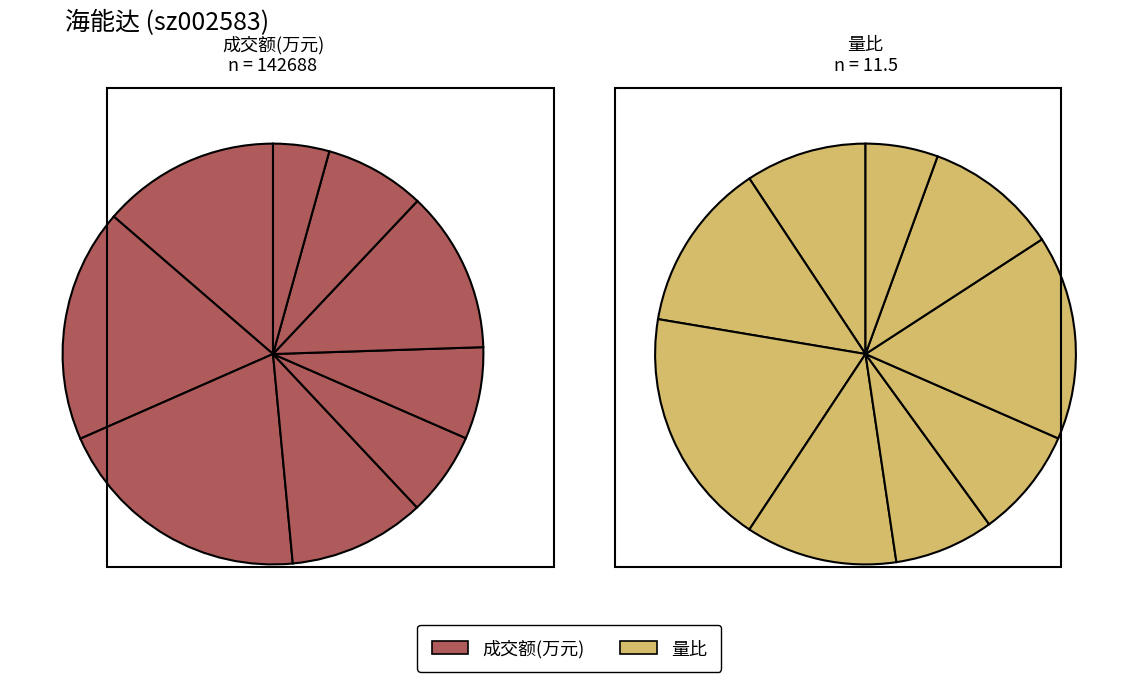

Does 2022-11-18 account for over 50% of the chart?

No